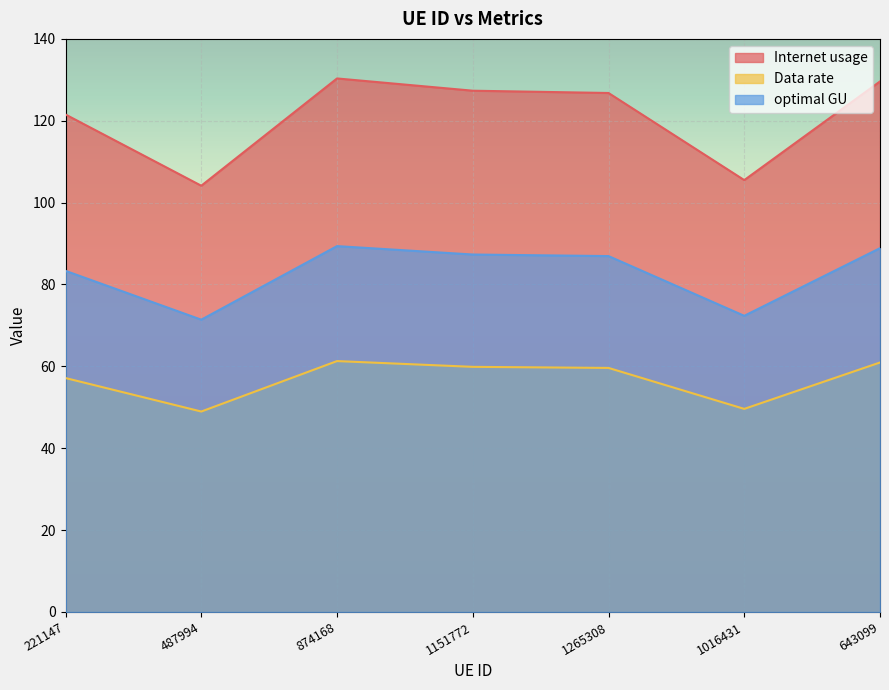

What is the value of the Data rate point at the 4th from the left?

59.9